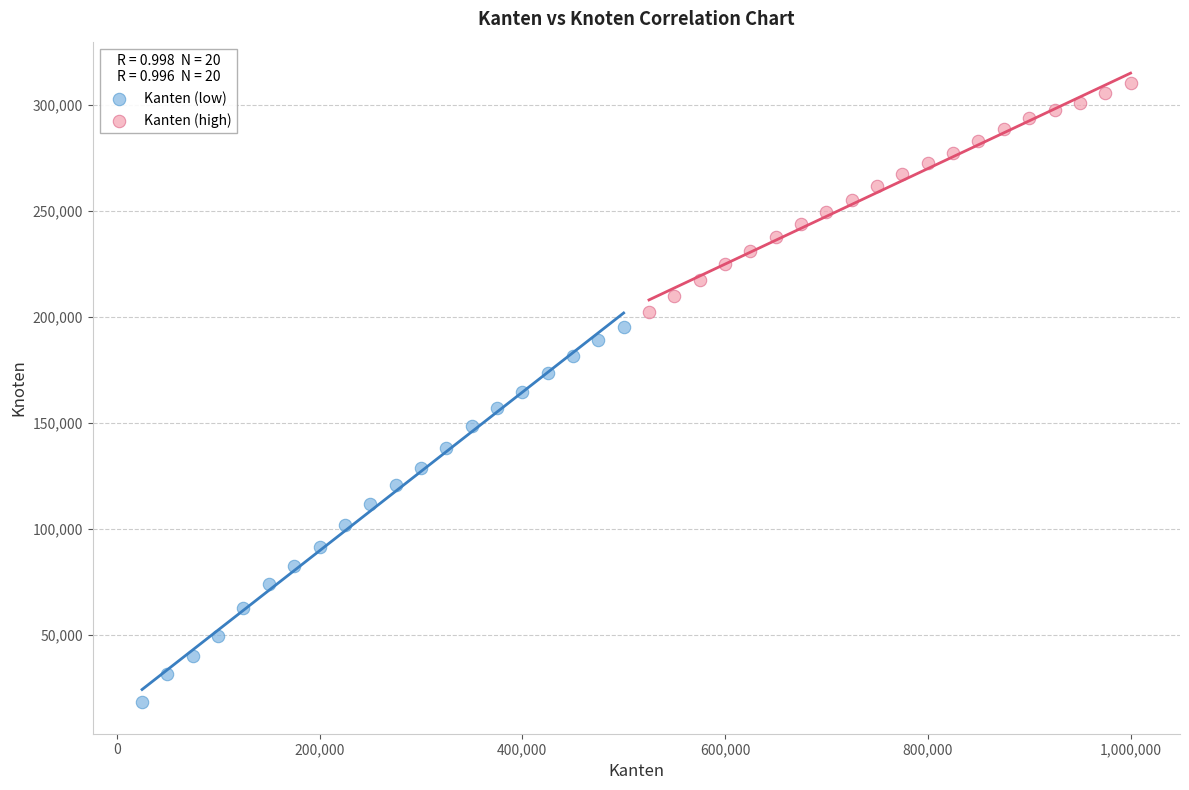

What are all the series names shown in the legend?

Kanten (low), Kanten (high)